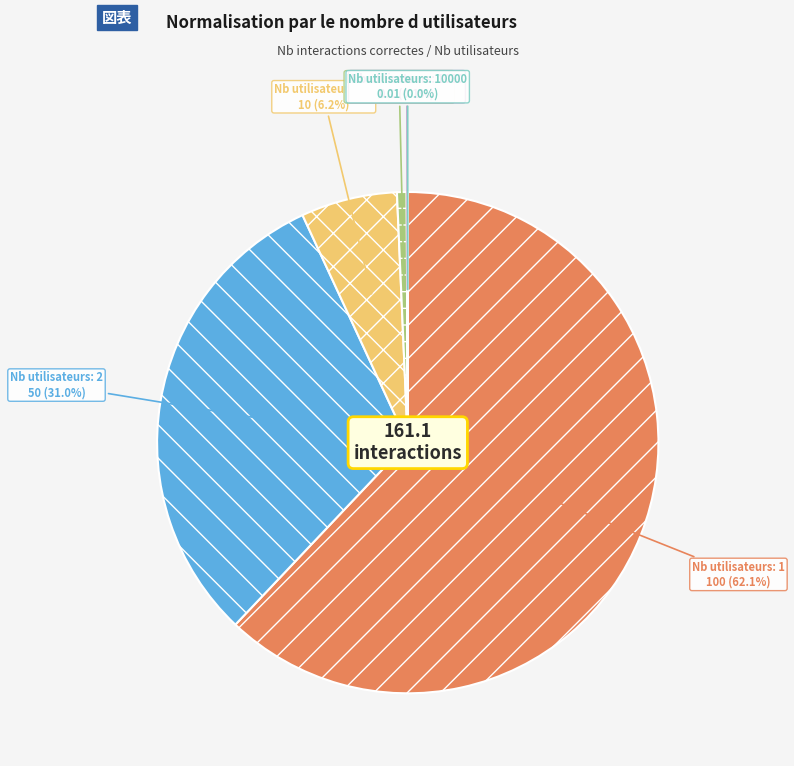

What is the smallest slice in the pie chart?

10000